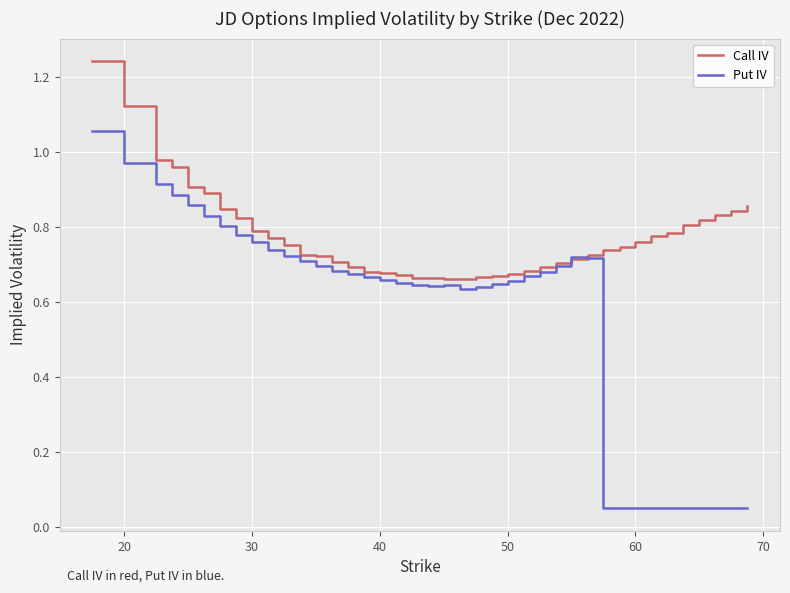

Which series has the largest total across all categories?

Call IV